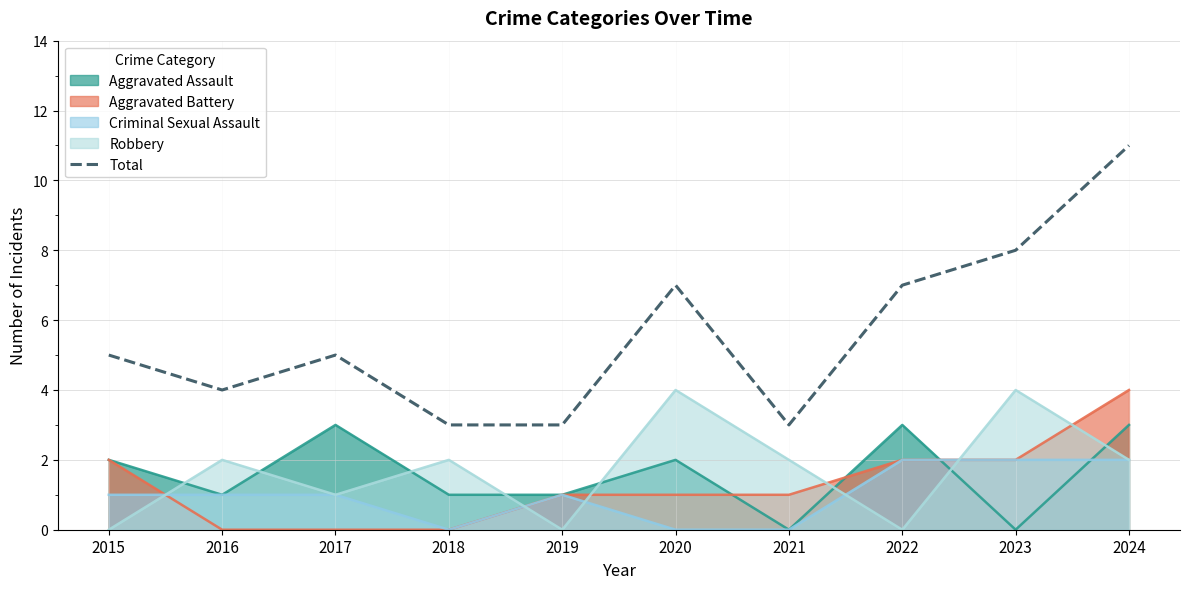

Which label corresponds to the largest value in the chart?

2024